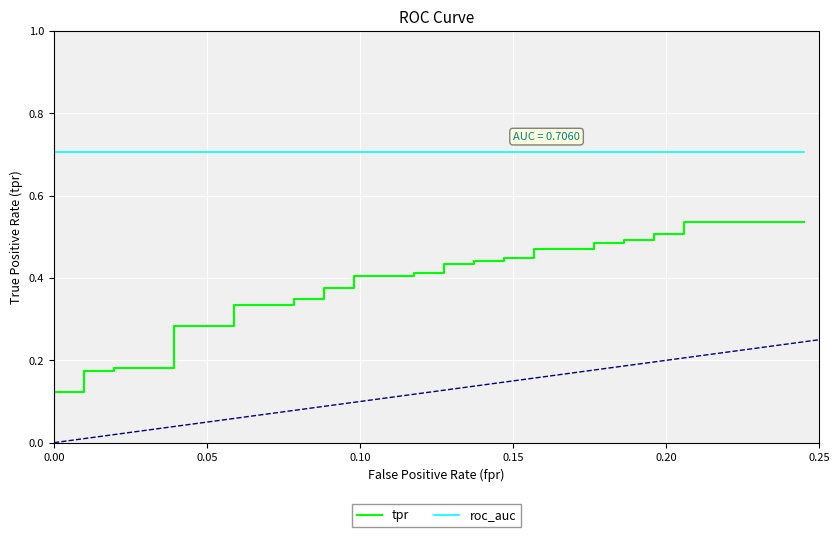

How many lines are shown in the chart?

2